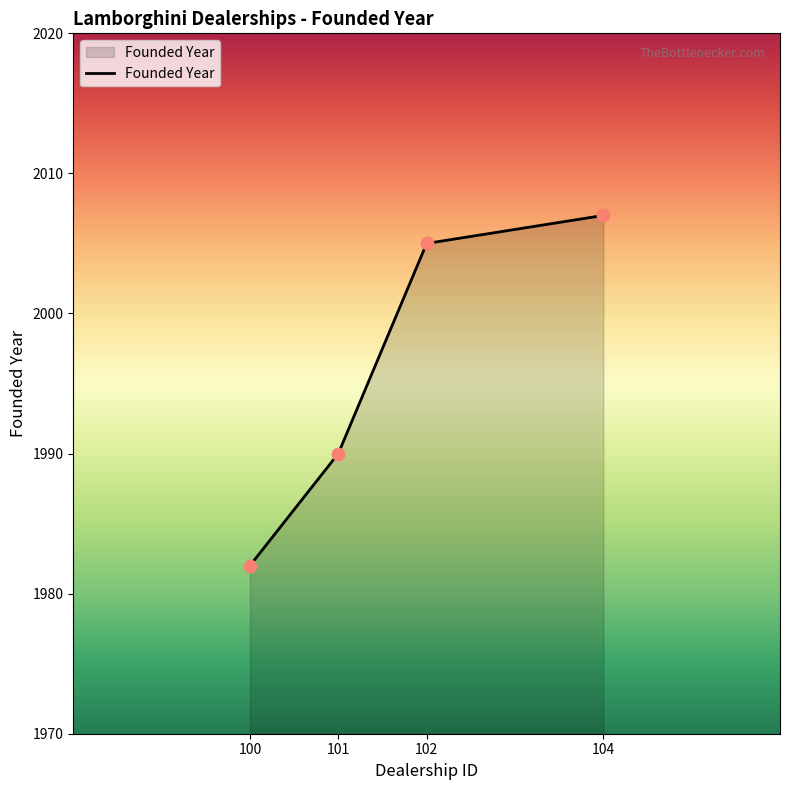

What is the ratio of the value at 102 to the value at 101?

1.0